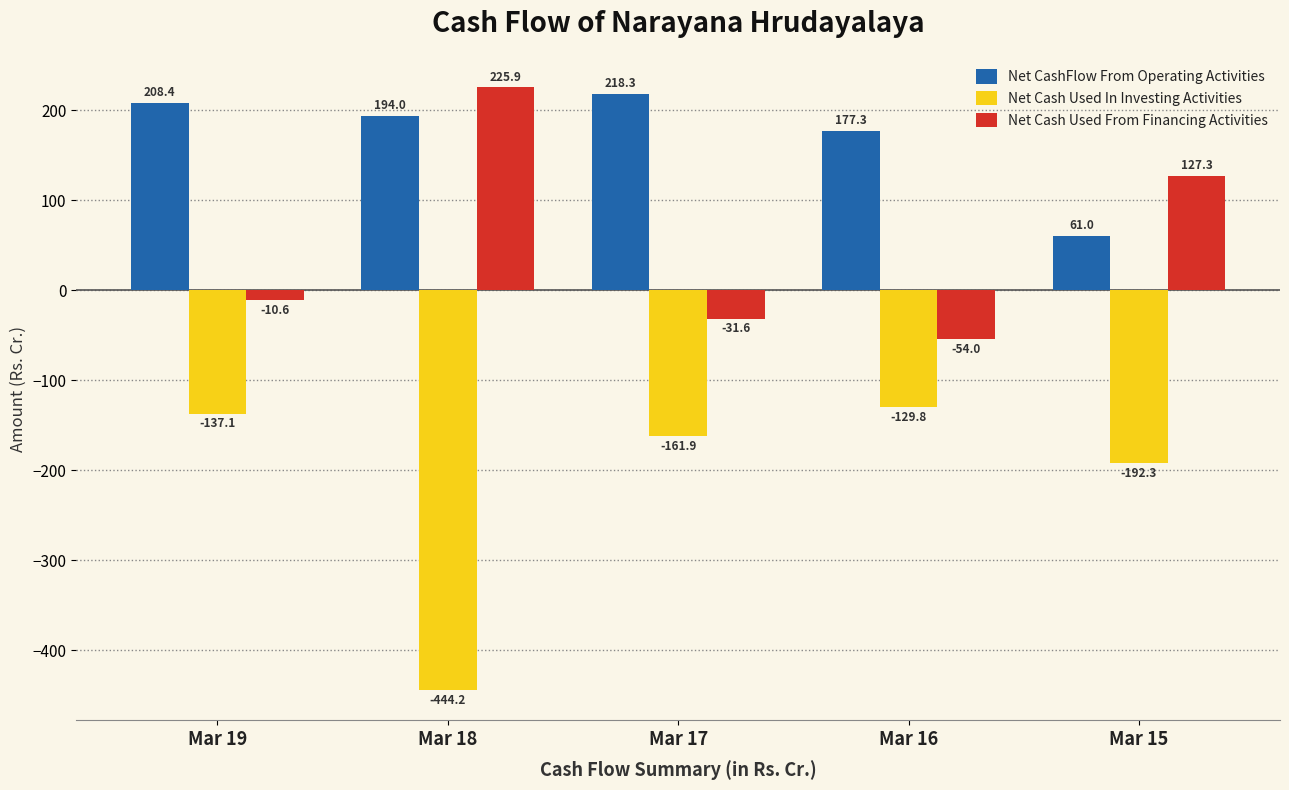

What is the spread (max minus min) of values at Mar 16?

307.1